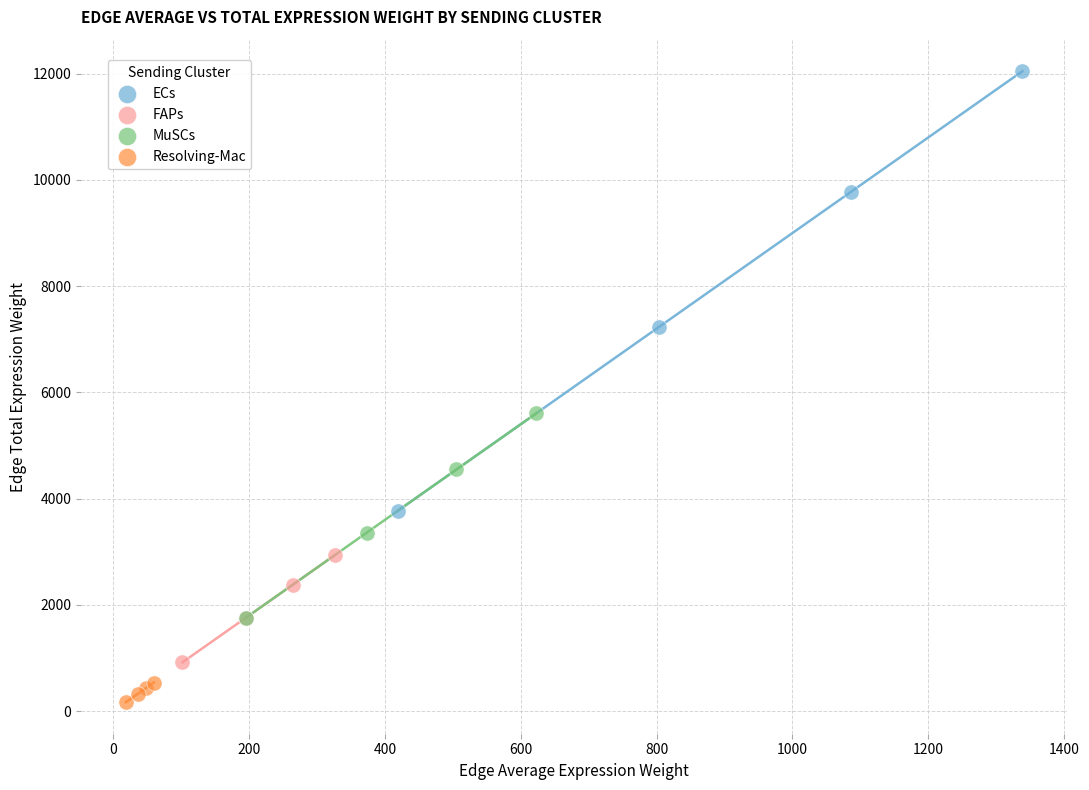

Which series reaches the maximum Y coordinate?

ECs